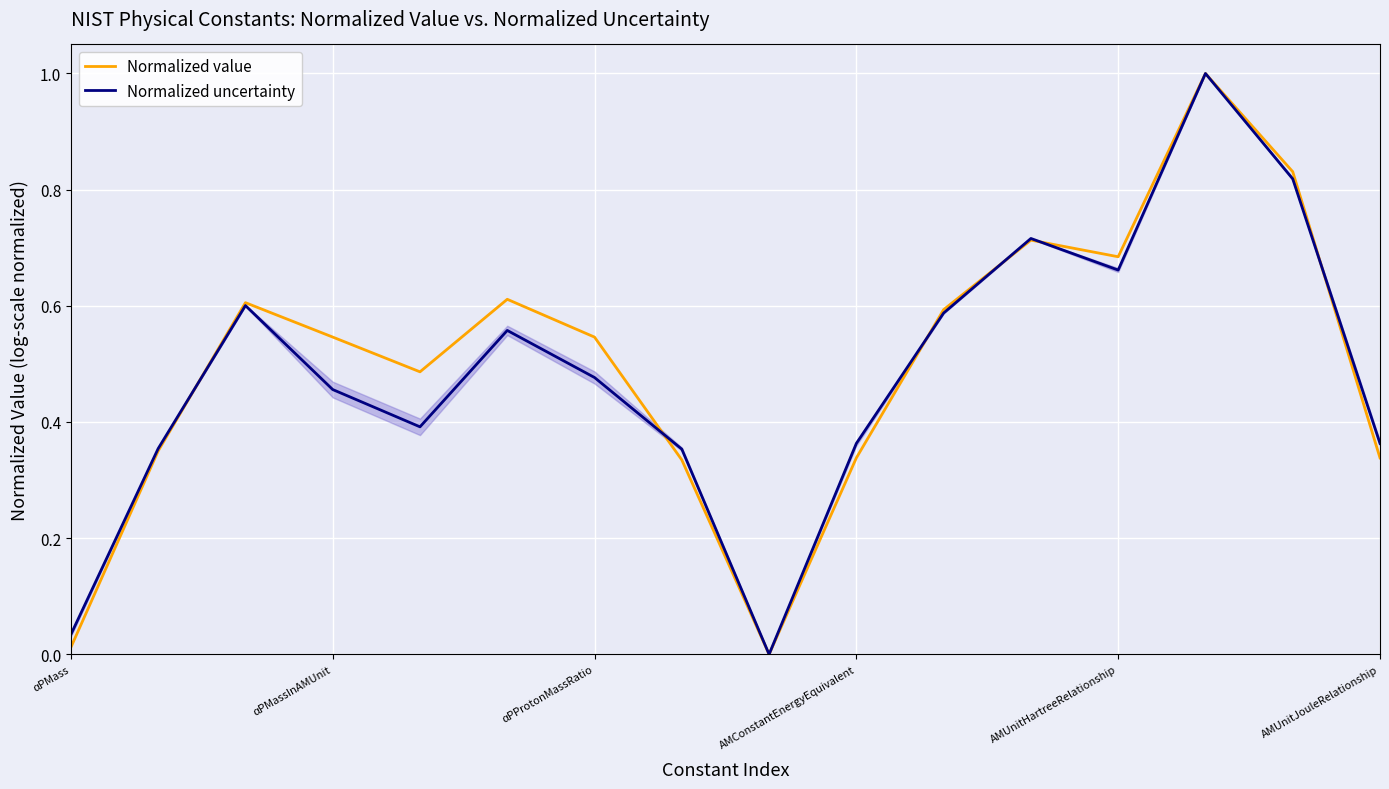

Which series has the largest range (max minus min)?

Normalized value